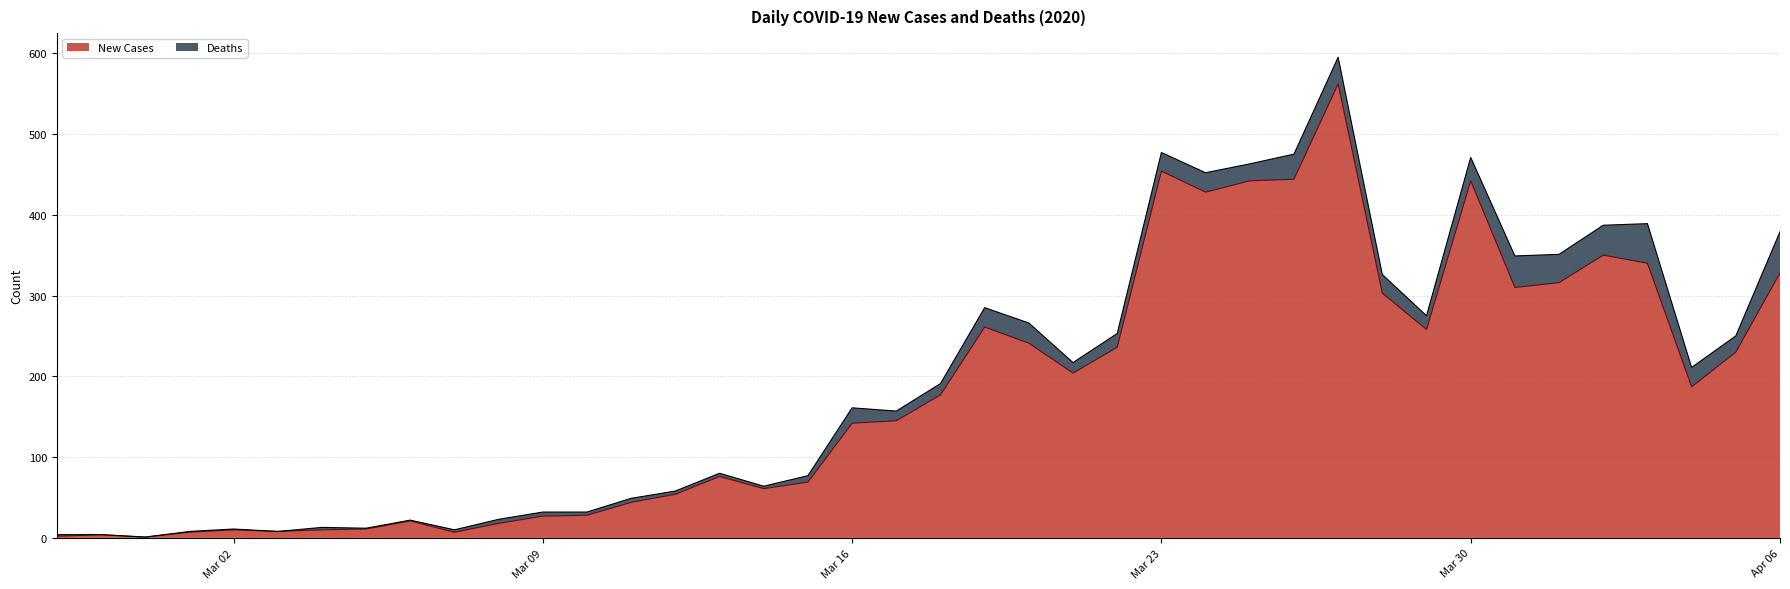

How many lines are shown in the chart?

2